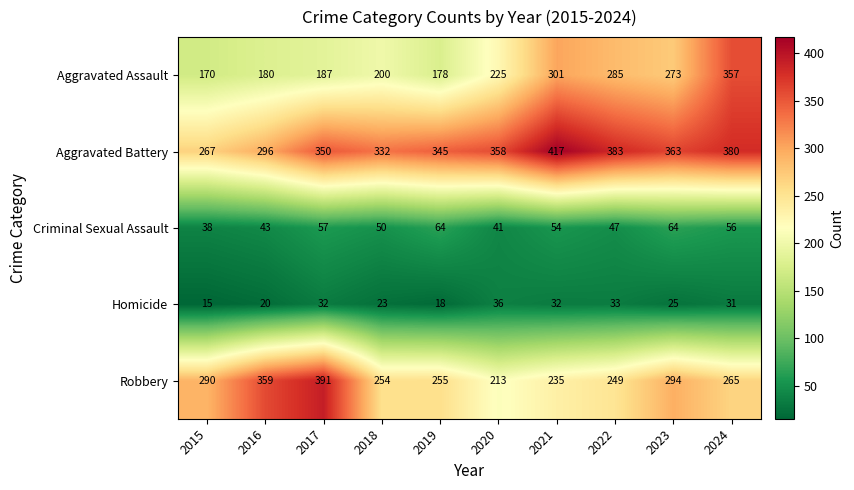

Where is Homicide nearest to the value 25?

2023